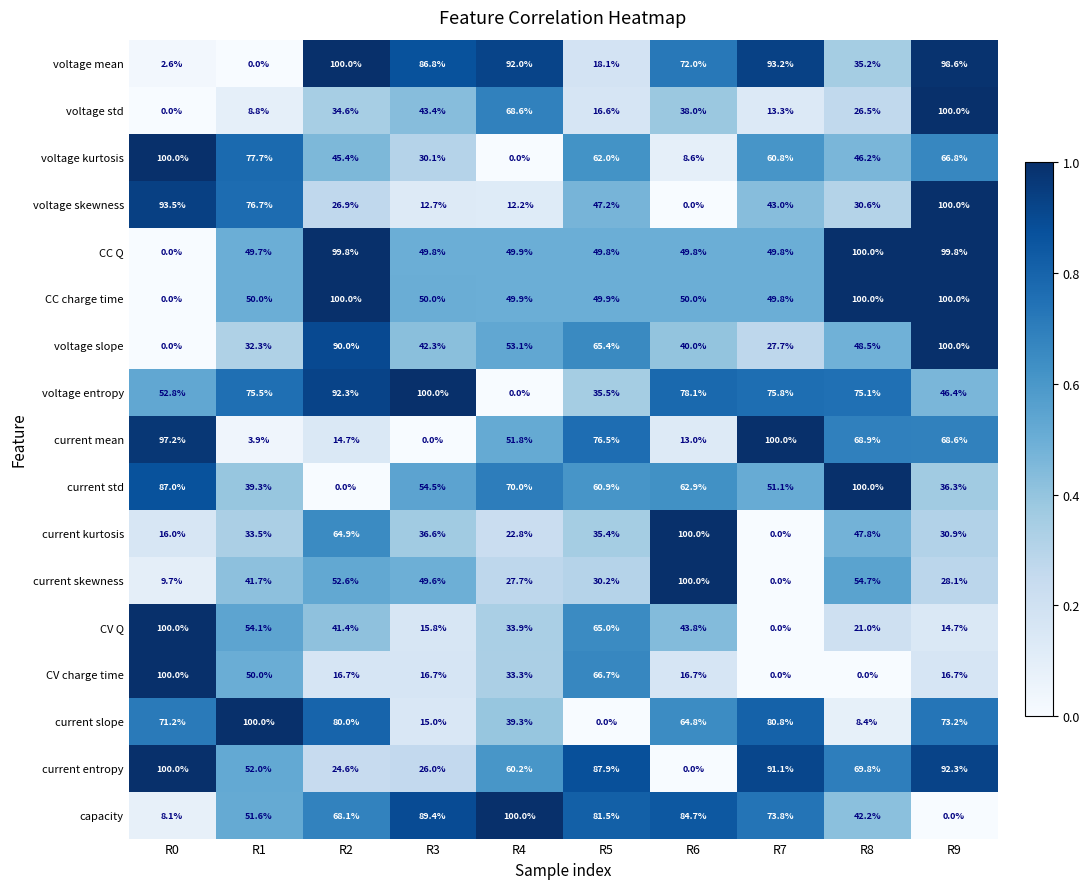

What is the highest value of the CV charge time series?

100.0